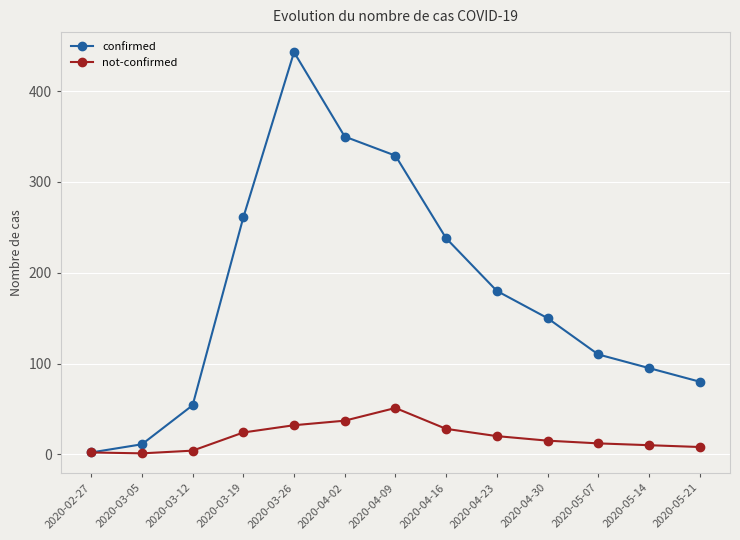

What is the label of the 3rd point from the left?

2020-03-12